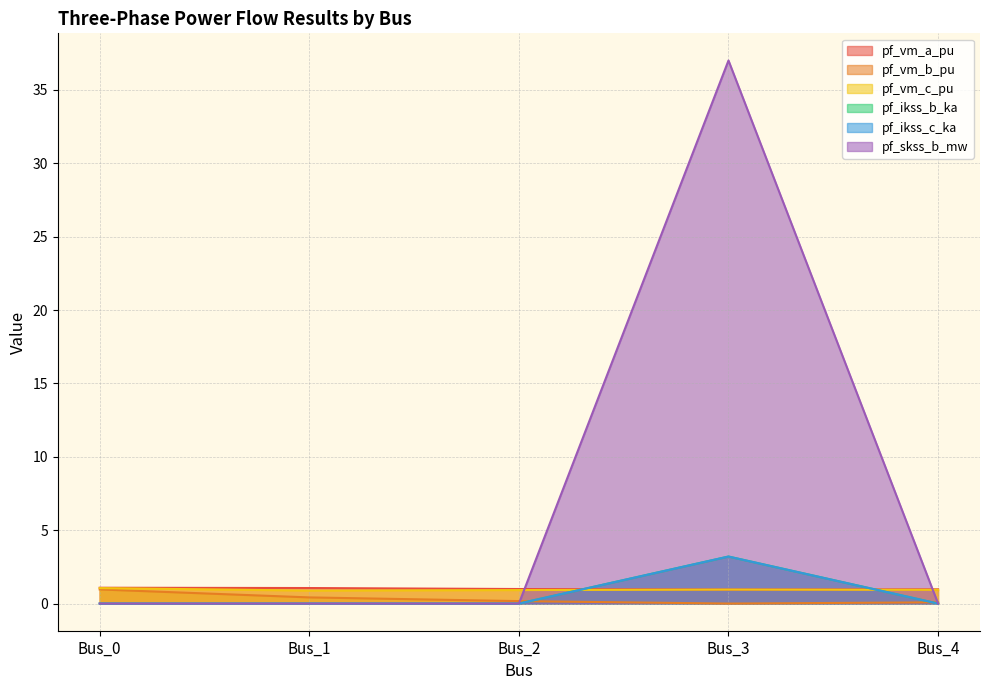

Is it true that pf_ikss_b_ka equals 0.0 at Bus_4?

True